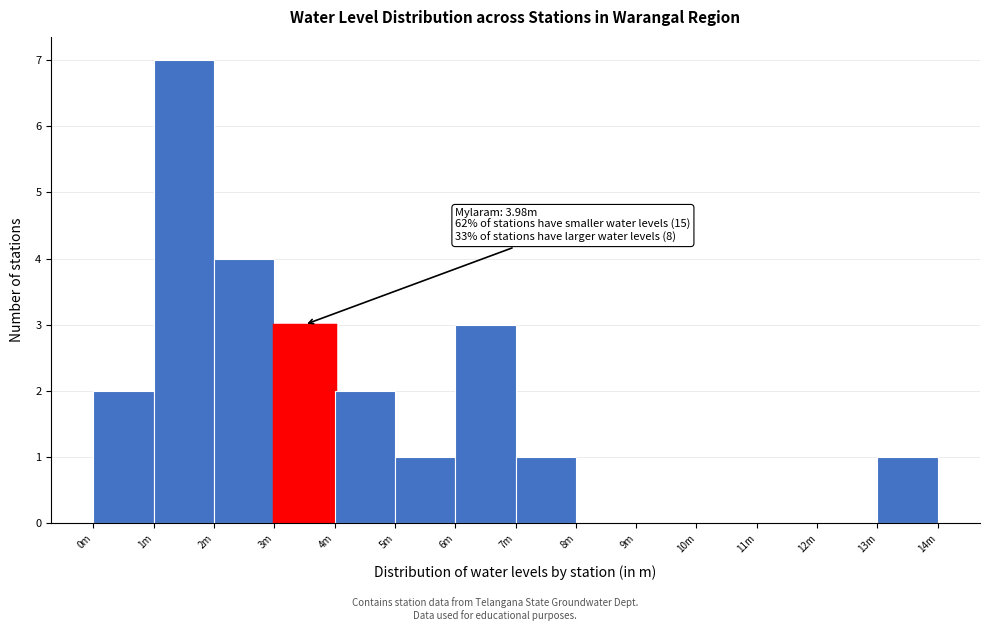

Reading right to left, transcribe all the data shown in this chart.

13m=1	12m=0	11m=0	10m=0	9m=0	8m=0	7m=1	6m=3	5m=1	4m=2	3m=3	2m=4	1m=7	0m=2